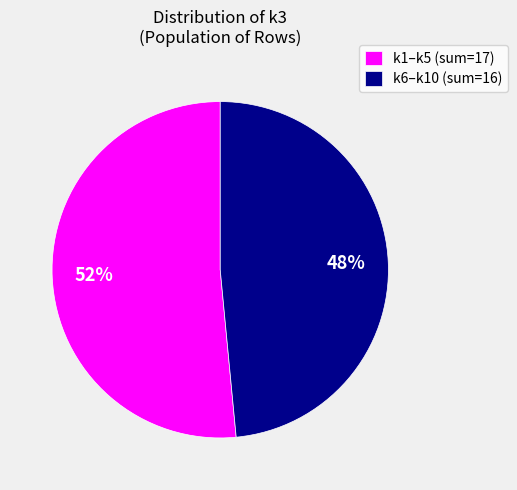

Do k6–k10 (sum=16) and k1–k5 (sum=17) together represent more than half of the pie?

Yes